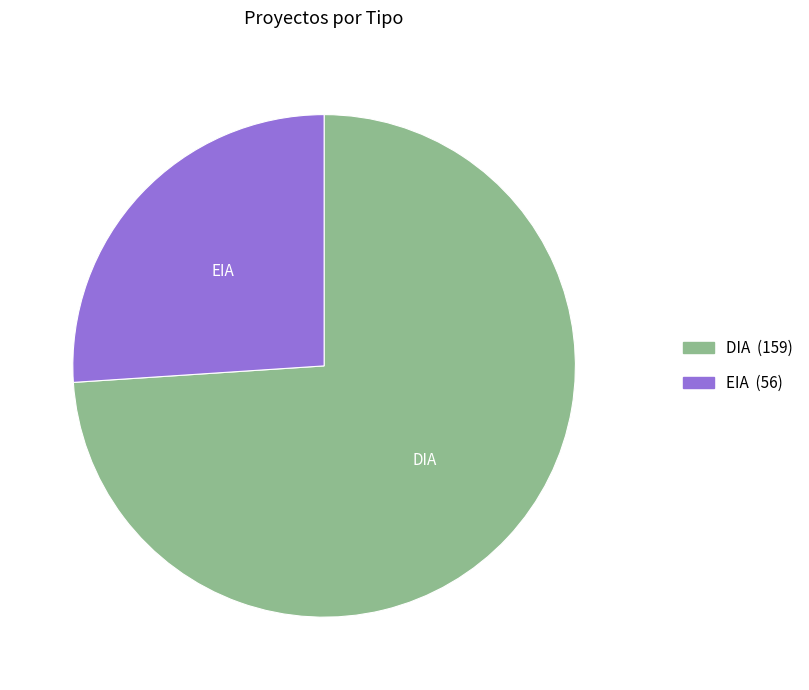

True or false: DIA accounts for 85% of the total.

False